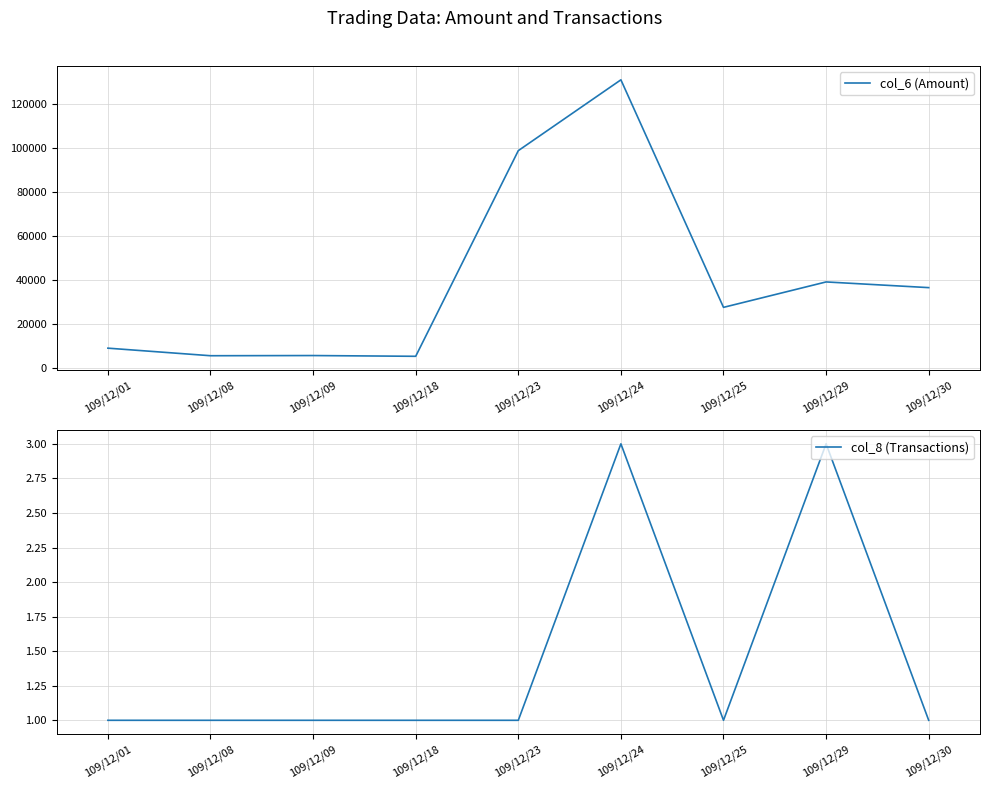

Which series has the widest spread of values?

col_6 (Amount)